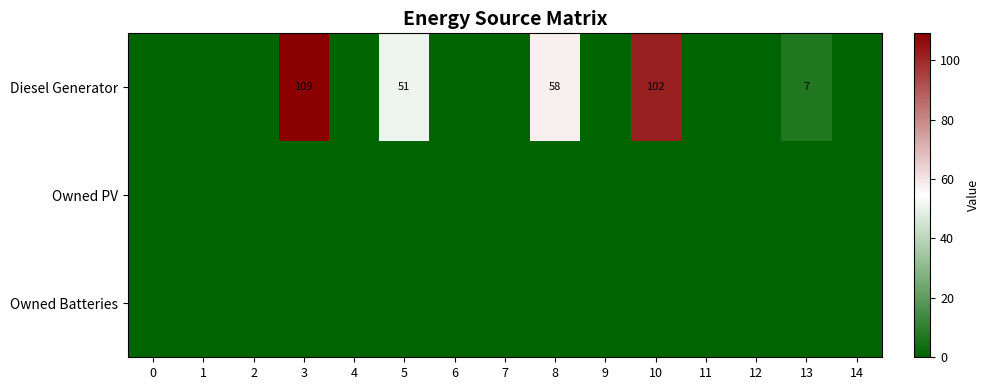

The Diesel Generator series shows 51 at 5. True or false?

True